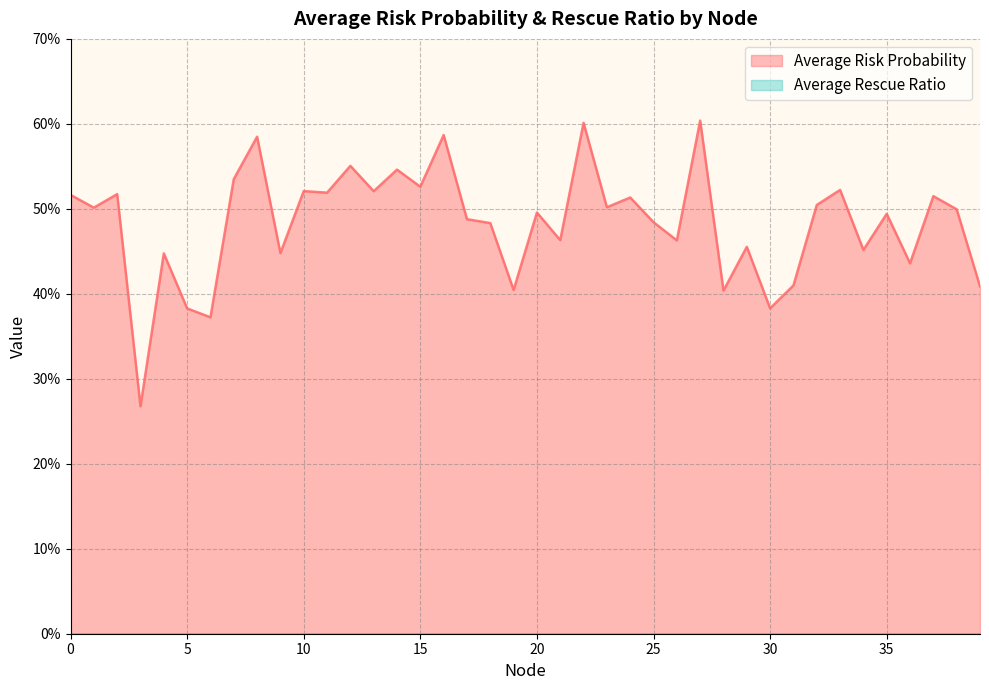

List the labels in order of value, largest first.

27, 22, 16, 8, 12, 14, 7, 15, 33, 10, 13, 11, 2, 0, 37, 24, 32, 23, 1, 38, 20, 35, 17, 25, 18, 21, 26, 29, 34, 9, 4, 36, 31, 39, 19, 28, 30, 5, 6, 3